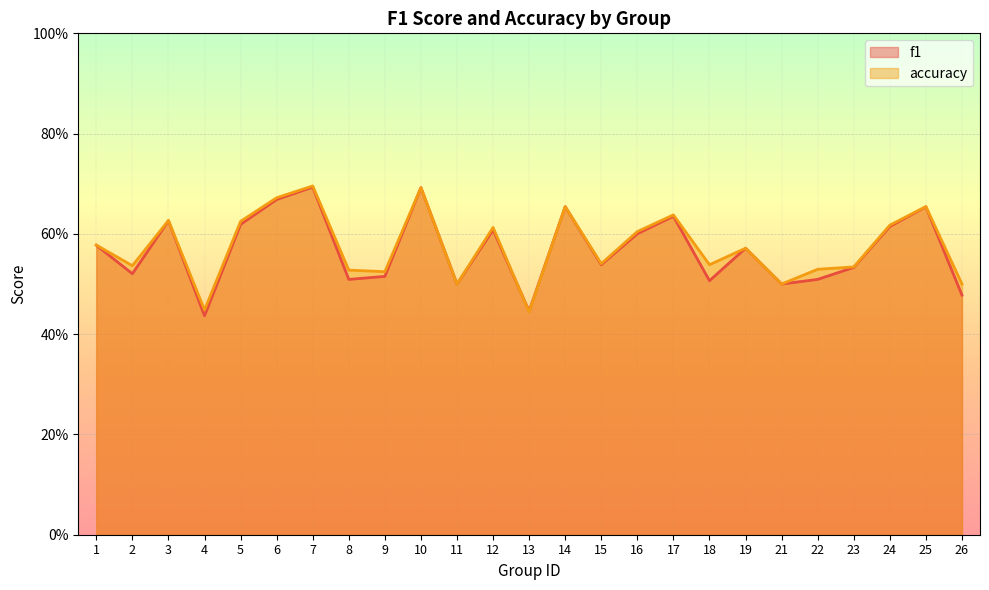

The accuracy series shows 0.5 at 22. True or false?

True